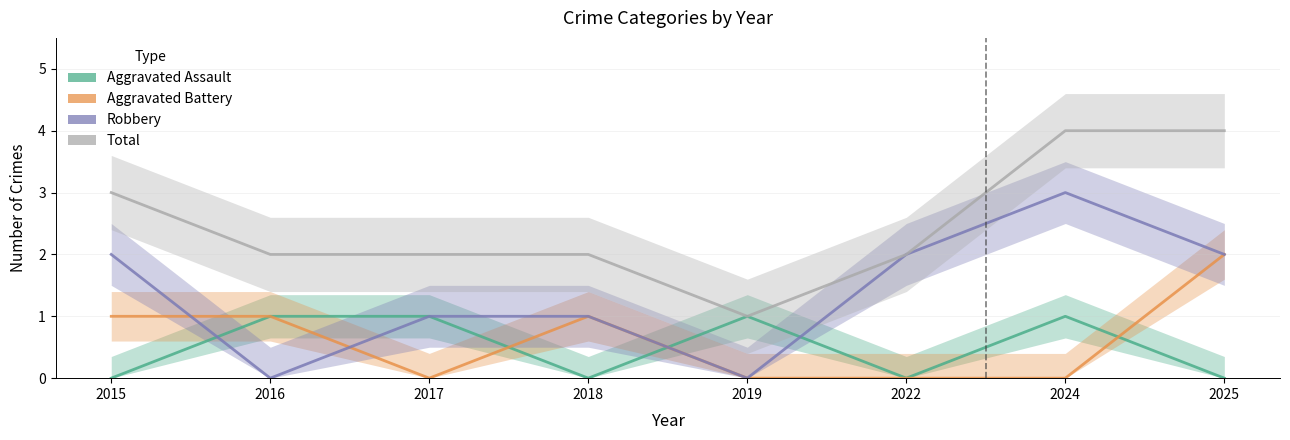

What is the difference between the maximum and minimum values in the Aggravated Assault series?

1